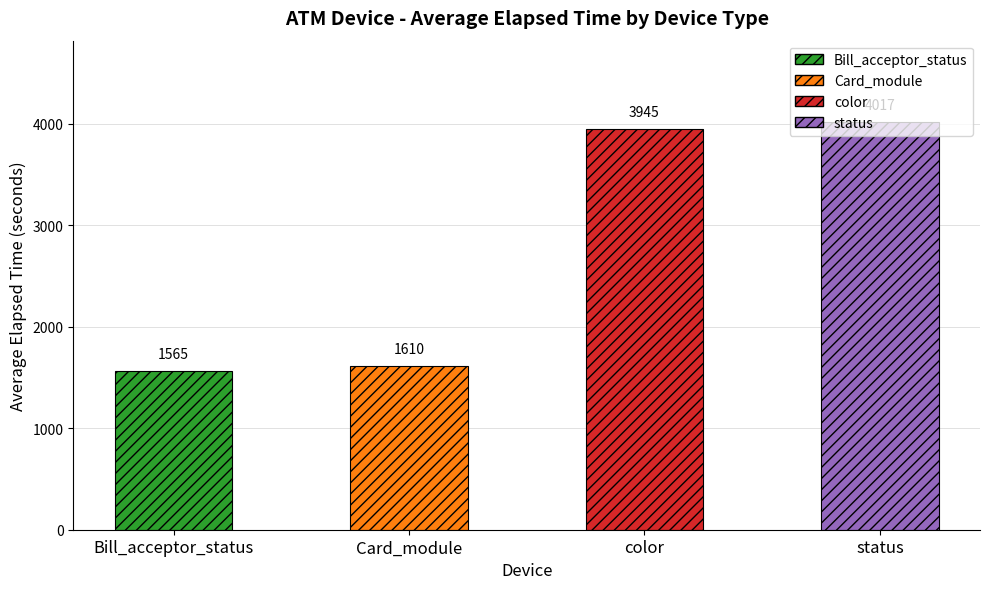

What is the difference between the values at Bill_acceptor_status and Card_module?

45